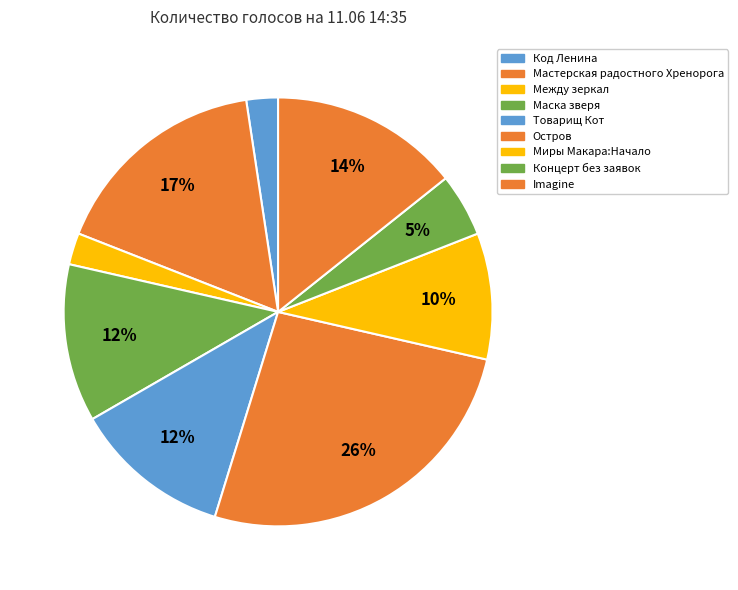

Count the number of slices in the pie.

9